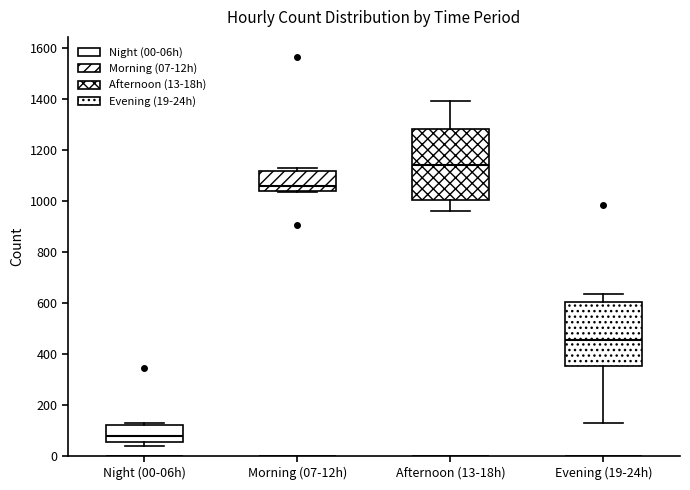

Reading left to right, transcribe this box plot: for each box, give where its median line is, the range the box spans, and where its two whiskers end, as read against the y-axis. The values are not printed on the chart, so give them approximately, as read against the axis.

Night (00-06h): median 80, box 60 to 120, whiskers 40 to 140
Morning (07-12h): median 1060, box 1040 to 1120, whiskers 1040 to 1140
Afternoon (13-18h): median 1140, box 1000 to 1280, whiskers 960 to 1400
Evening (19-24h): median 460, box 360 to 600, whiskers 140 to 640